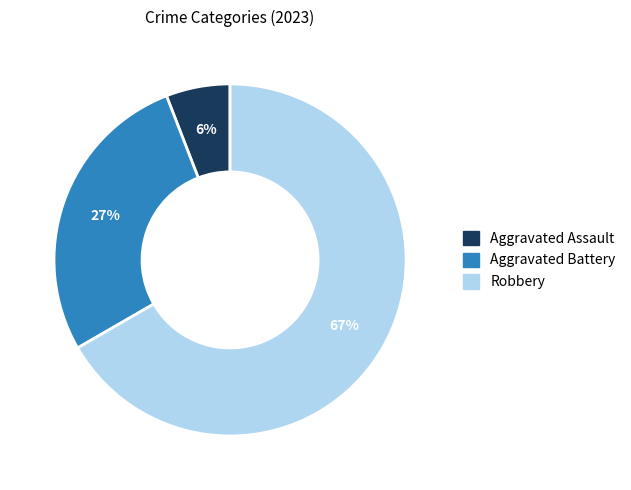

To the nearest percent, what is the average slice percentage?

33%